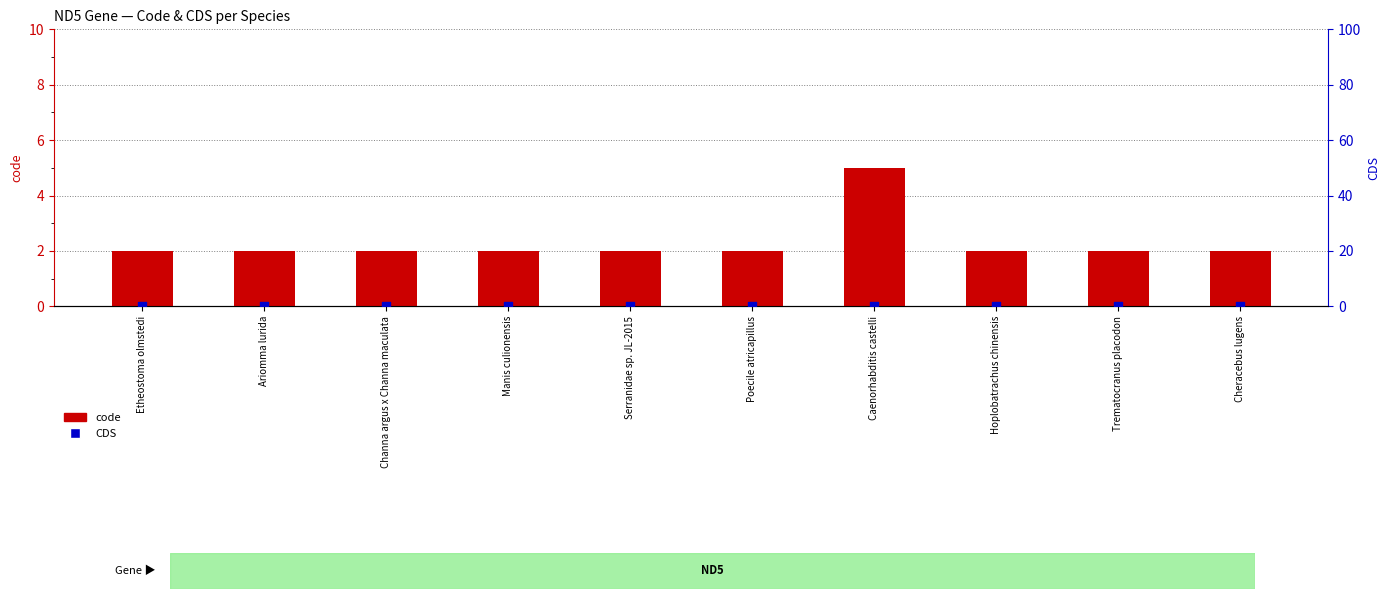

Which series has the largest total across all categories?

code